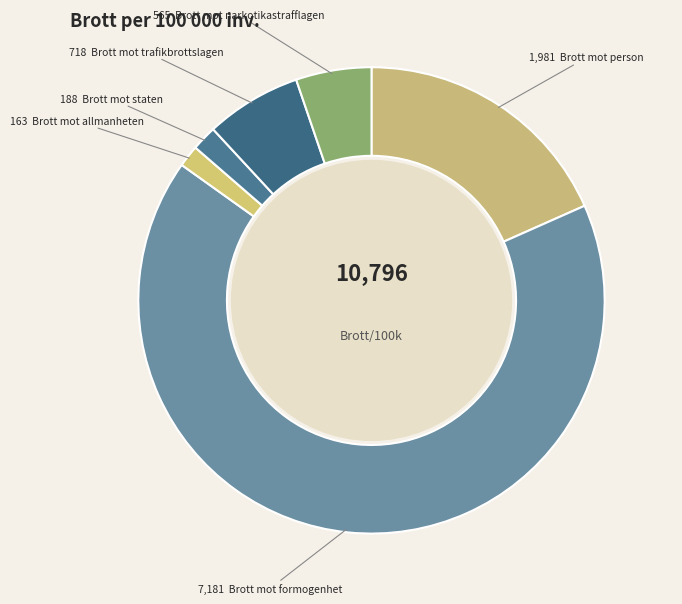

The Brott mot formogenhet slice represents 67% of the pie. True or false?

True